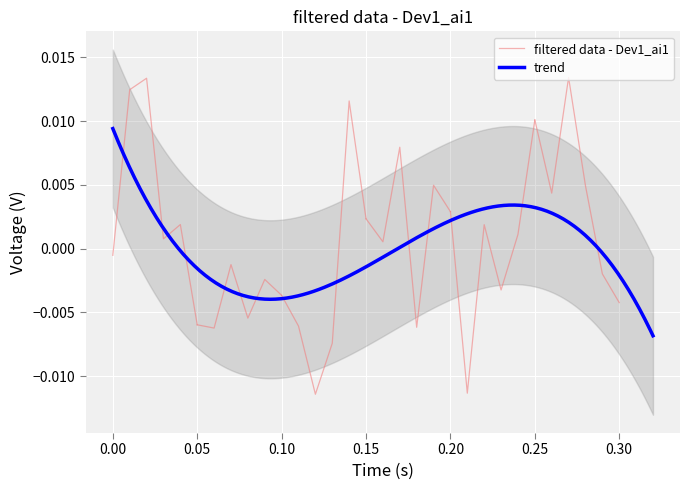

How many negative values are there?

17